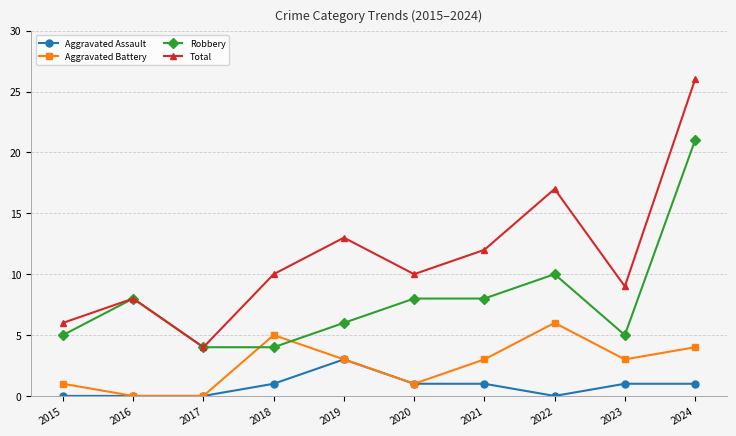

List the series in order of their peak value, lowest first.

Aggravated Assault, Aggravated Battery, Robbery, Total